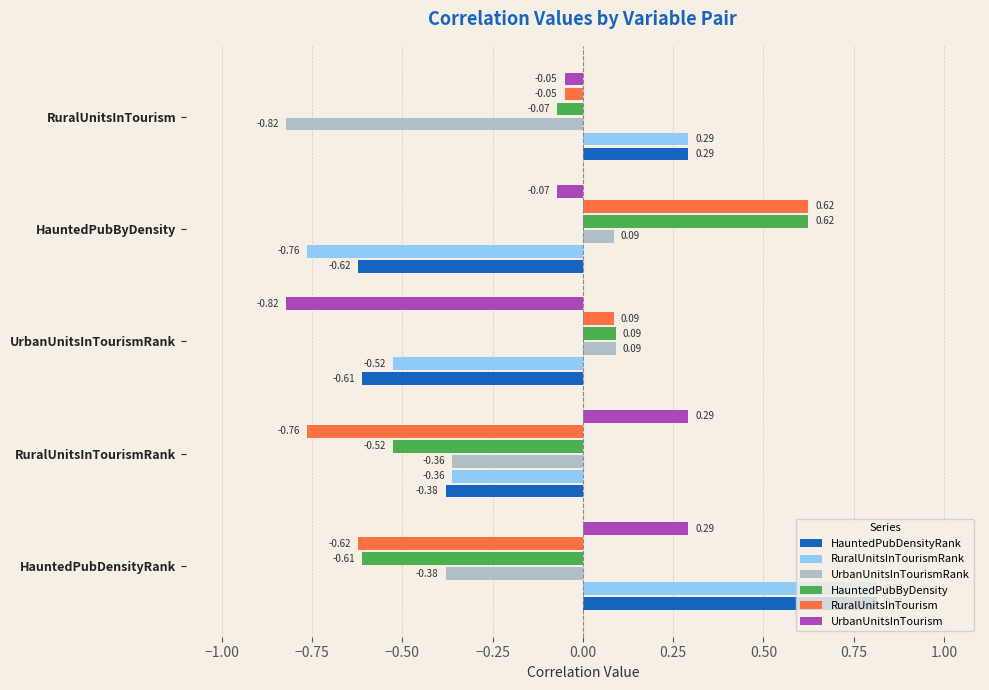

Which series has the widest spread of values?

RuralUnitsInTourismRank